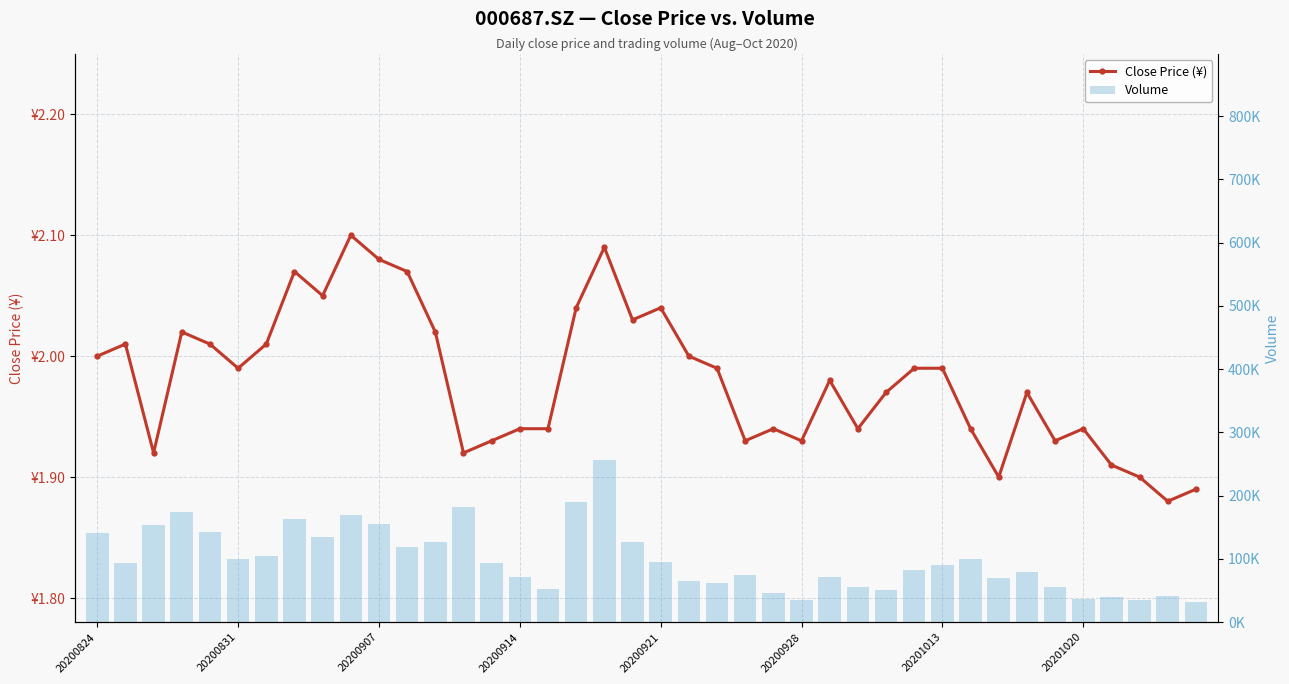

What is the difference between the second highest and minimum values in the Close Price (¥) series?

0.2